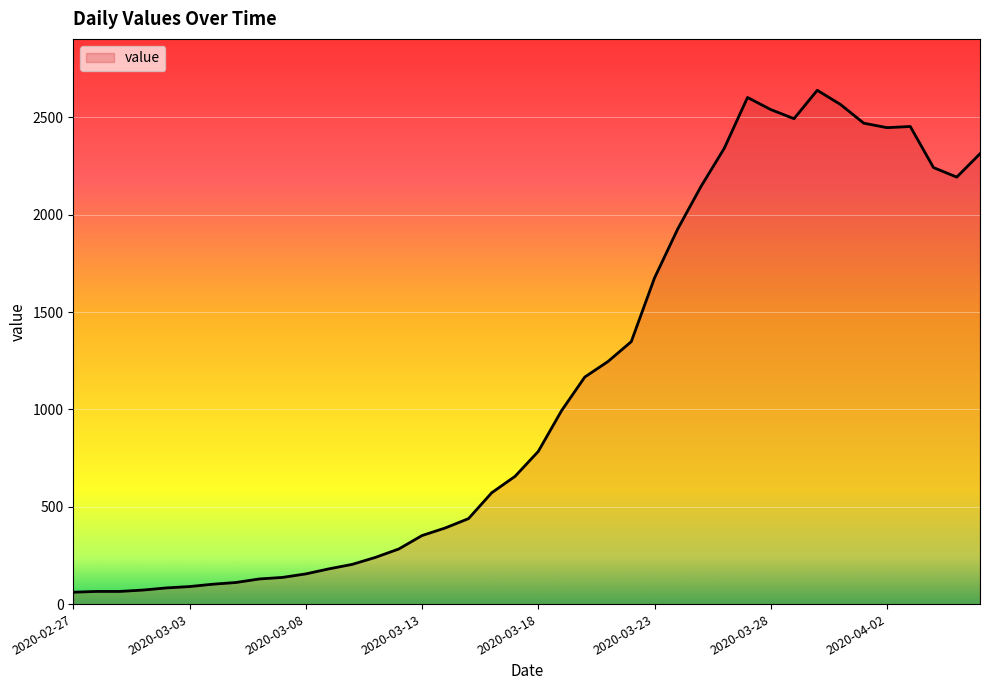

What is the minimum value shown in the chart?

61